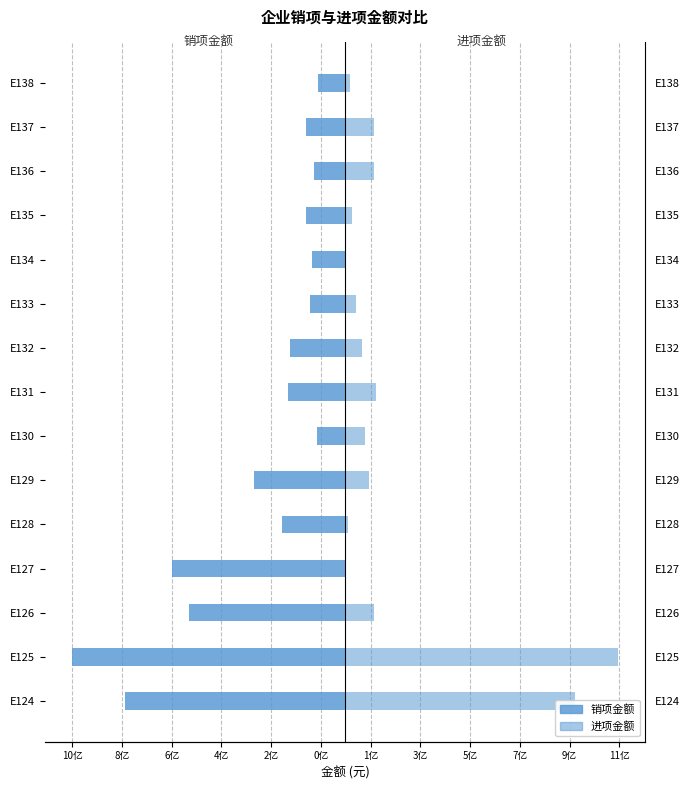

Rank the series at E138 from highest to lowest value.

进项金额, 销项金额